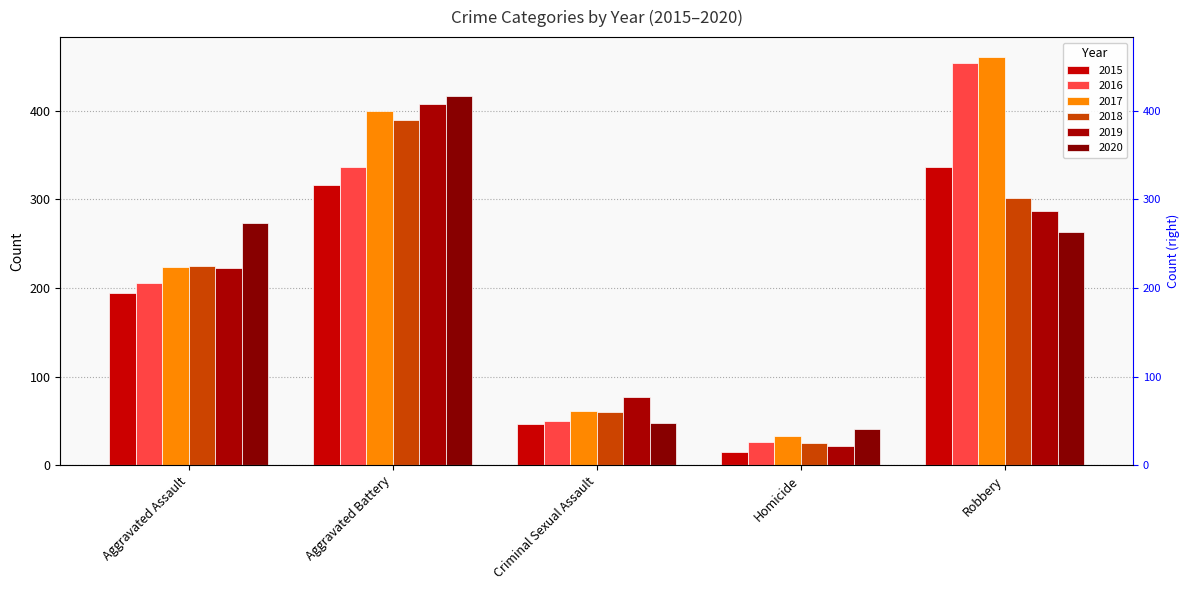

What position from the left is Aggravated Battery?

2